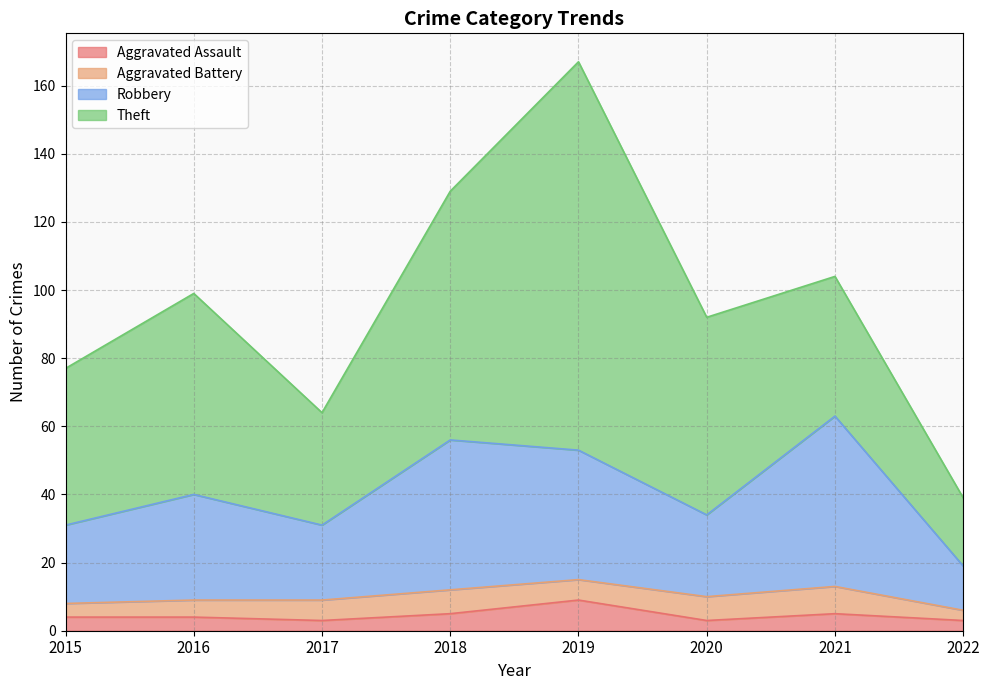

At which category is the sum across all series the highest?

2019